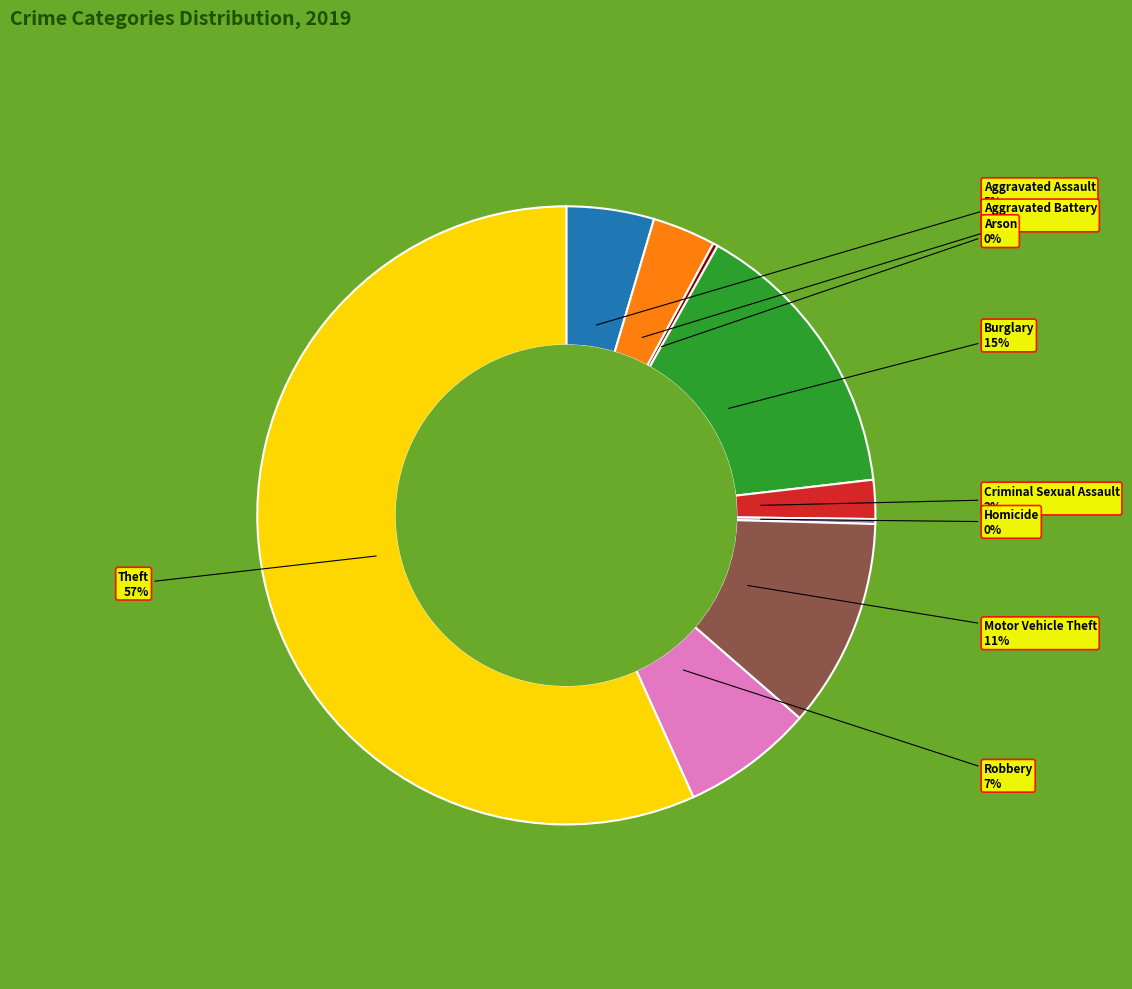

To the nearest percent, what is the average slice percentage?

11%